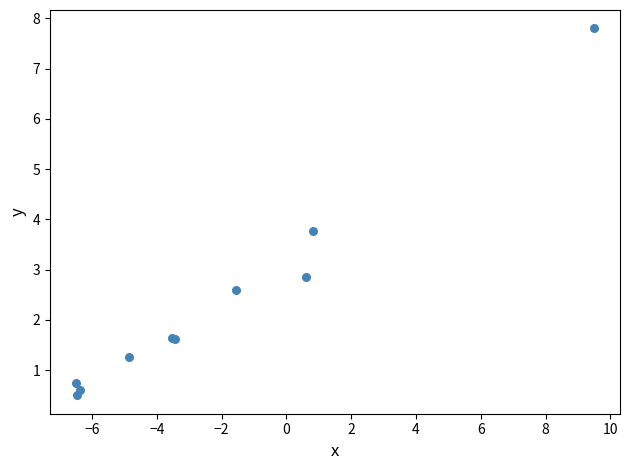

What Y value in the scatter plot is closest to 4?

3.8